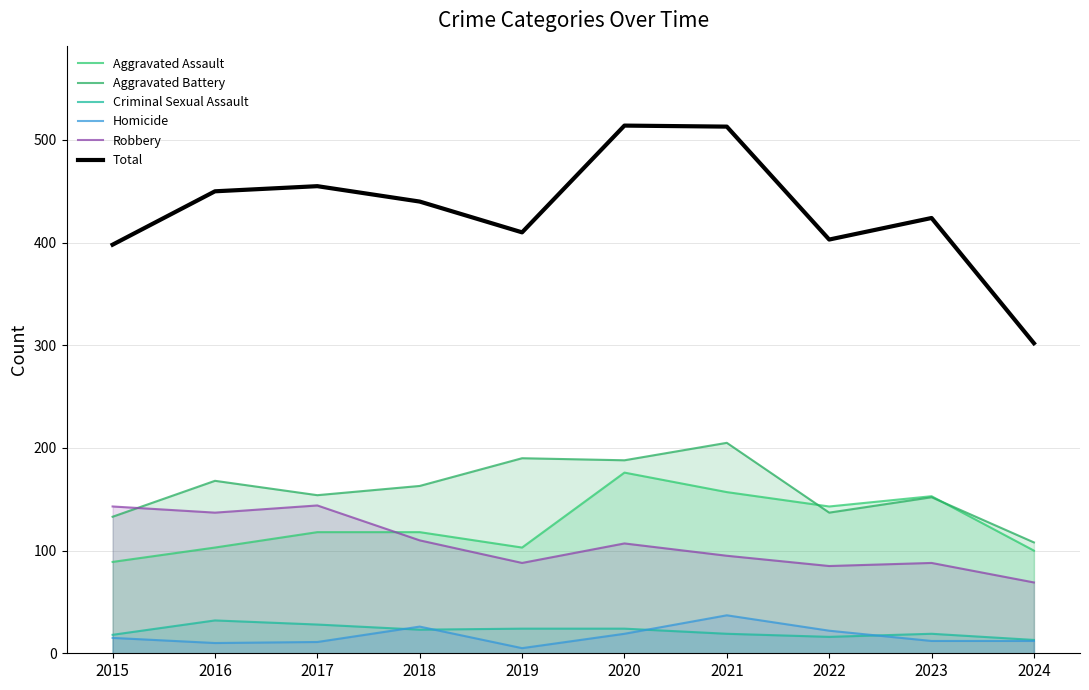

The Aggravated Assault series shows 52 at 2017. True or false?

False